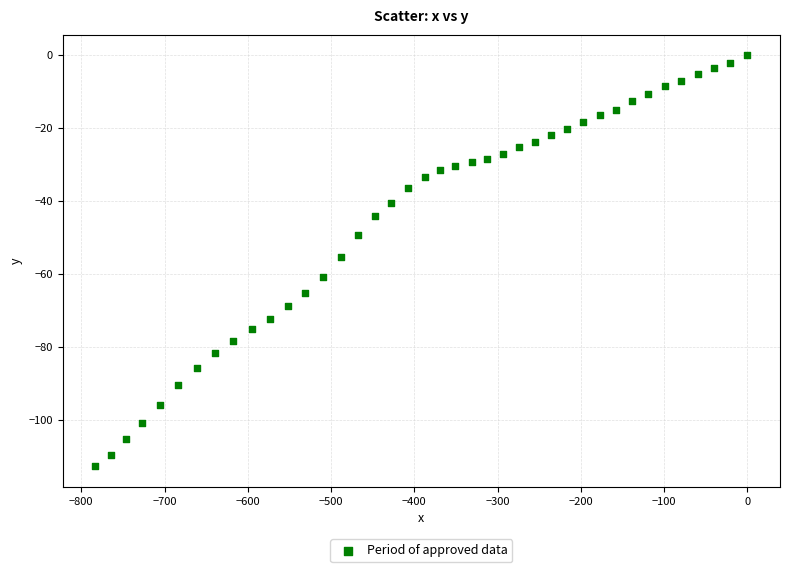

What is the range of X values (max minus min)?

783.1